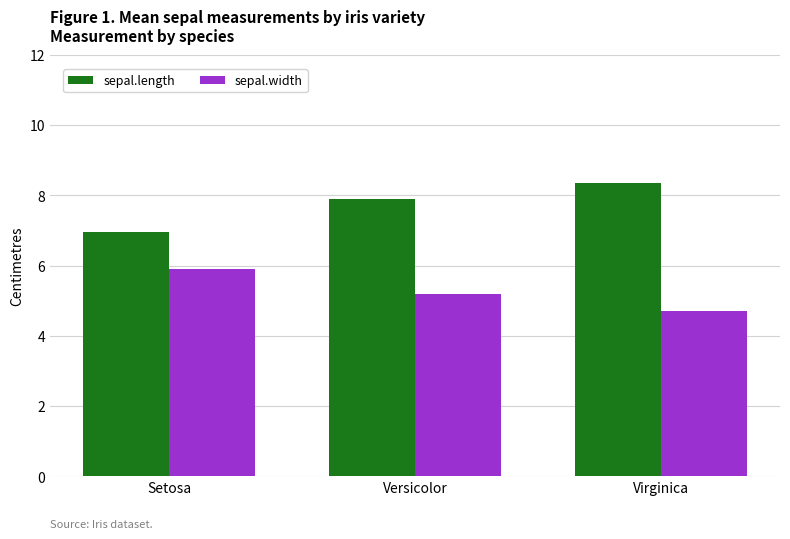

Which series changed the most between Setosa and Versicolor?

sepal.length